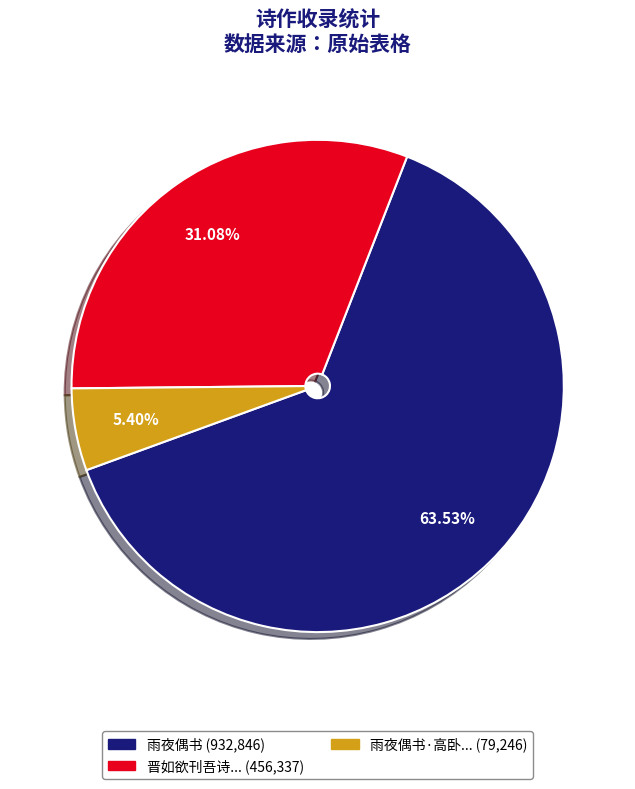

Rank the categories by value from lowest to highest.

雨夜偶书·高卧... (79,246), 晋如欲刊吾诗... (456,337), 雨夜偶书 (932,846)